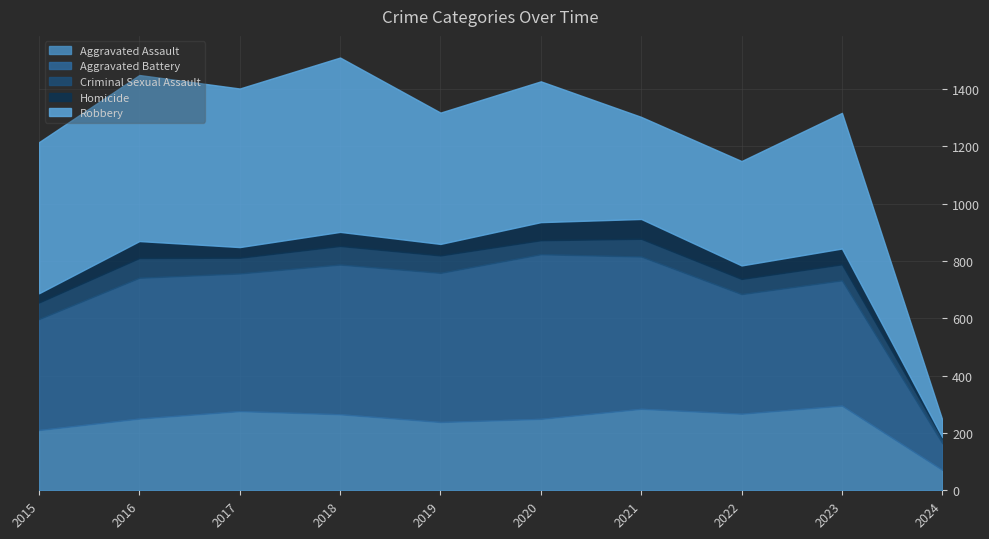

What is the sum of the Robbery values at 2024 and 2019?

519